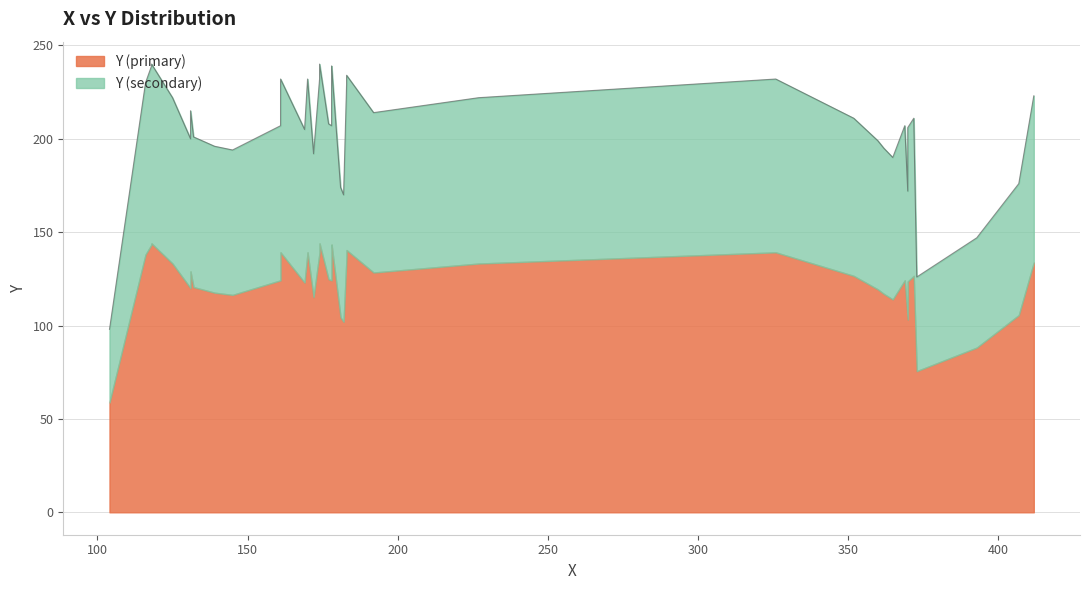

Rank the categories by value from highest to lowest.

118, 174, 118, 178, 178, 183, 161, 170, 174, 326, 116, 183, 412, 125, 227, 131, 192, 352, 372, 177, 161, 178, 369, 370, 169, 132, 131, 360, 139, 362, 145, 172, 365, 407, 181, 370, 182, 393, 373, 104